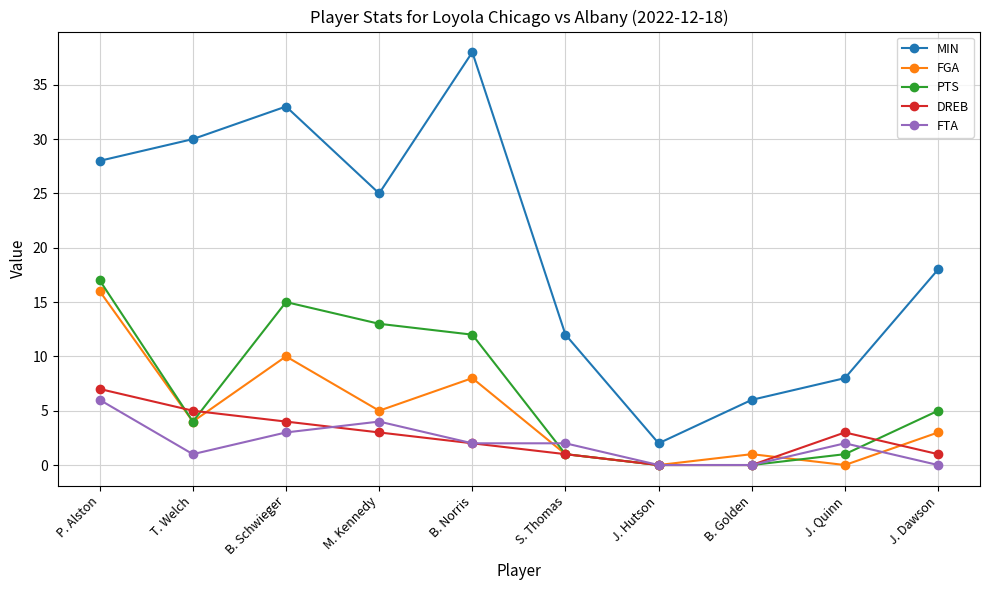

How many values in the MIN series are below 25?

5